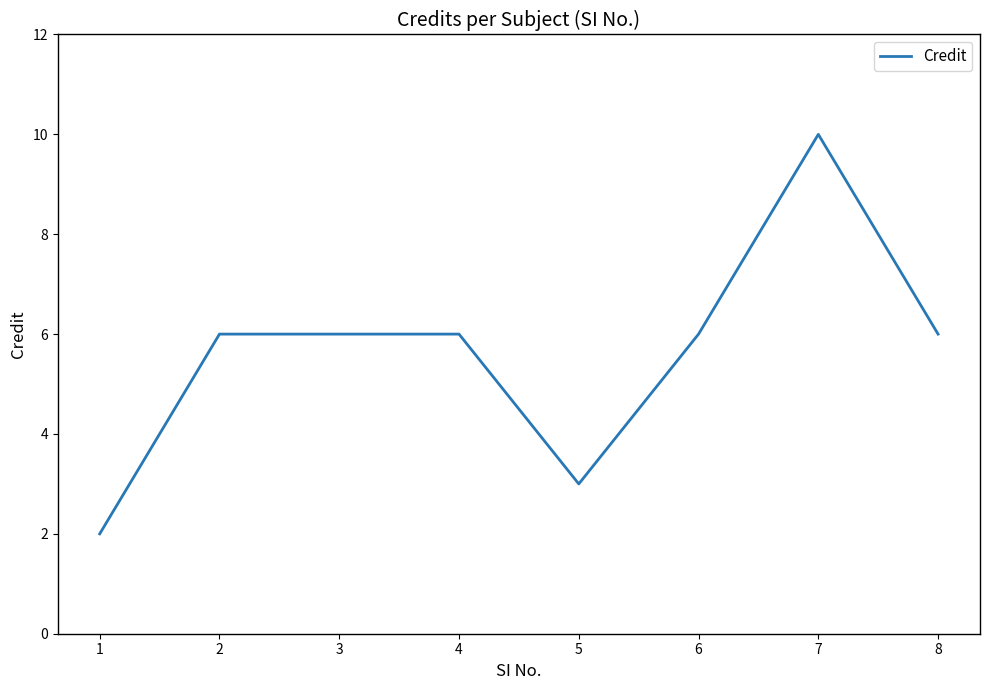

The chart shows a value of 2 at 1. True or false?

True